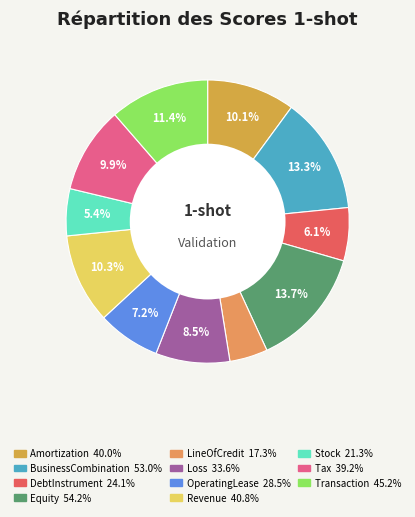

Is the sum of Stock and BusinessCombination greater than half?

No